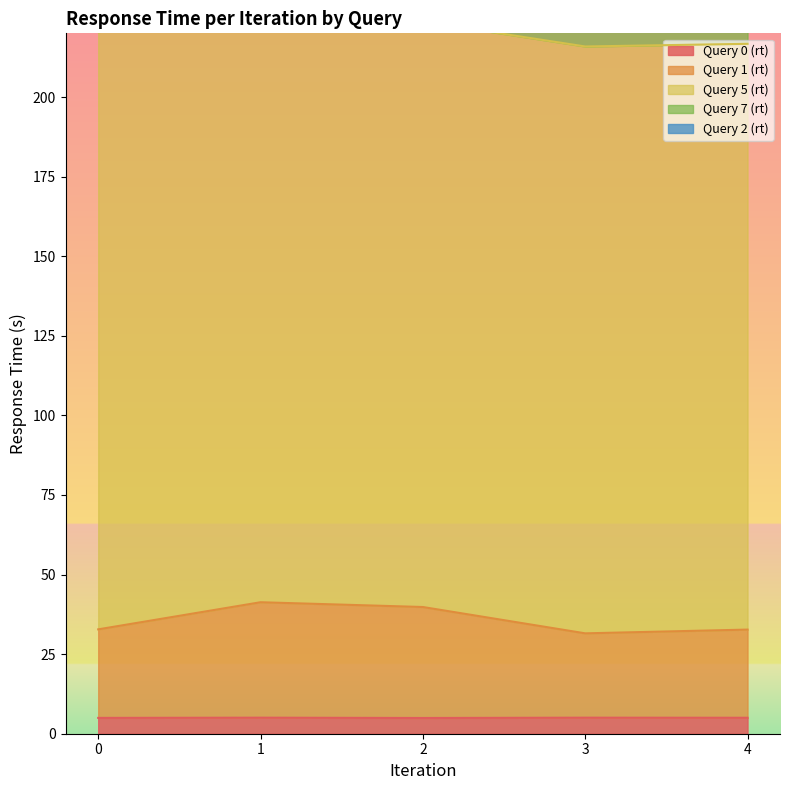

What is the value of the Query 5 (rt) point at the 1st from the left?

187.7